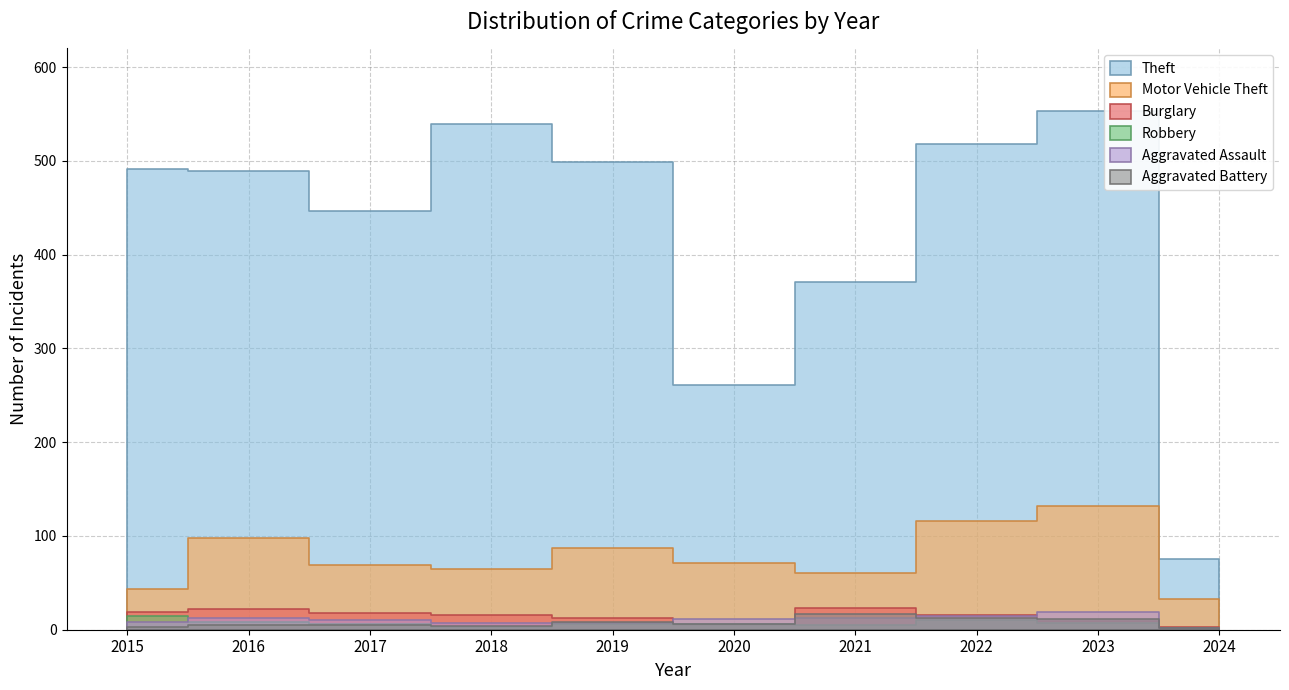

How many data points in Aggravated Assault are above 11?

4